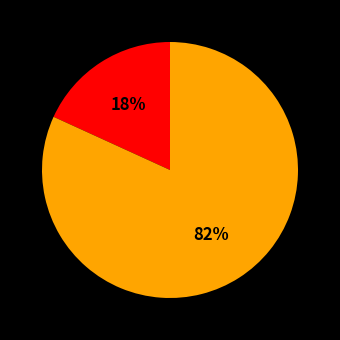

Is there a majority slice in this chart?

Yes